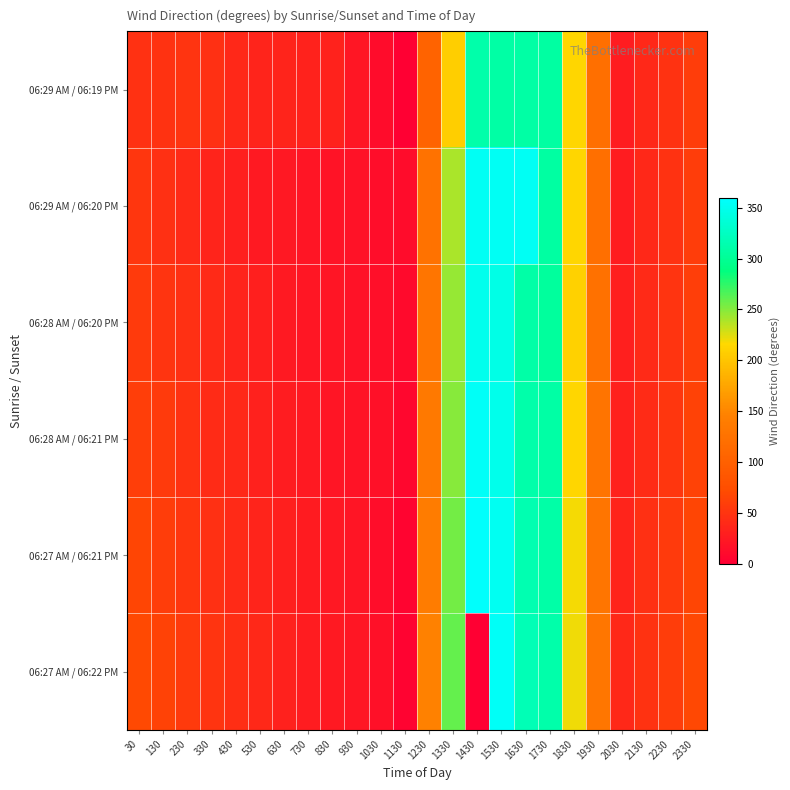

What is the minimum value shown in the chart?

1